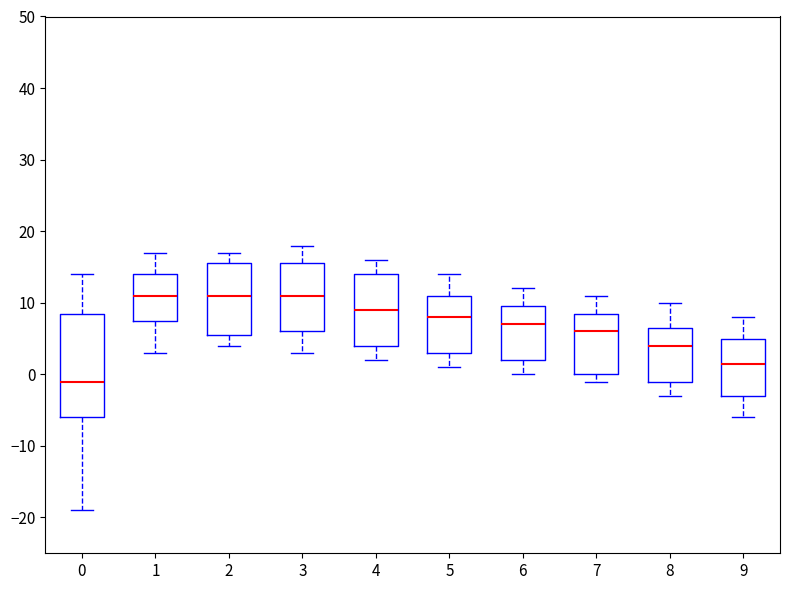

Where does the lower whisker of the box at x = 8 end on the y-axis? The values are not printed on the chart, so give them approximately, as read against the axis.

-3